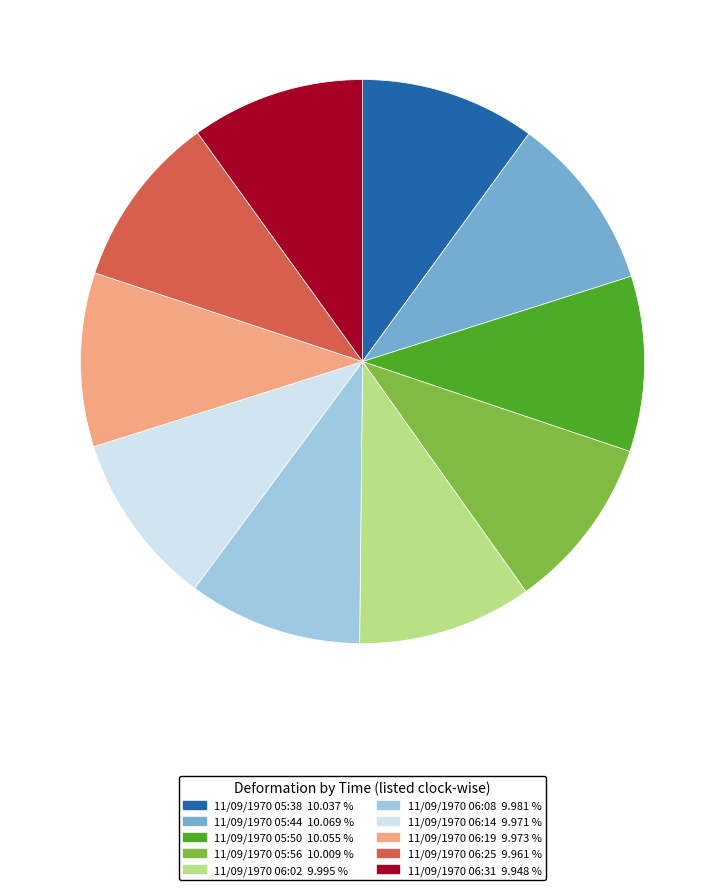

Does 11/09/1970 05:50 represent more than half of the total?

No